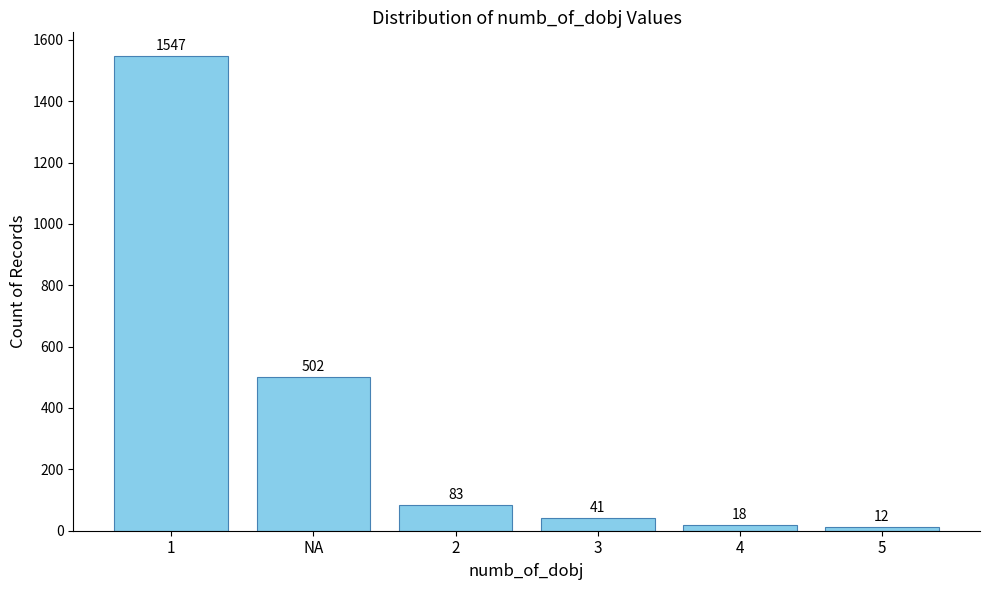

The value at 4 is 18. True or false?

True